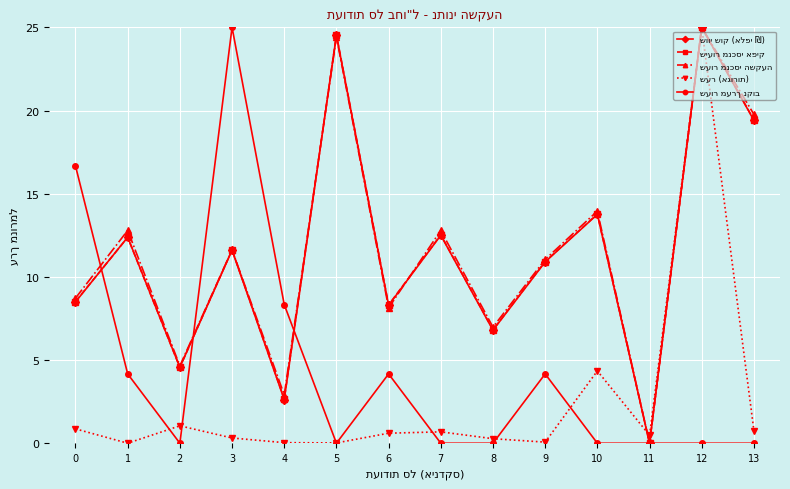

What is the total value across all series at 12?

100.0